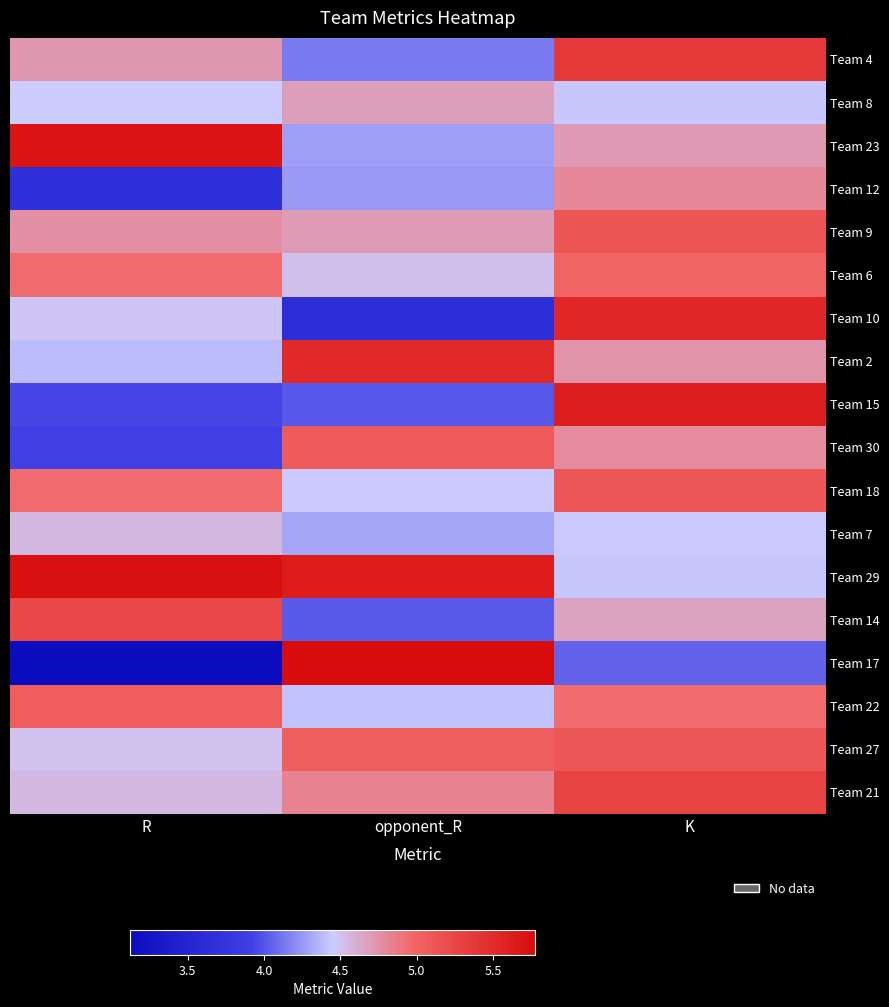

Reading left to right, extract all data points from this chart.

Team 4: R=4.7	opponent_R=4.1	K=5.4
Team 8: R=4.5	opponent_R=4.7	K=4.4
Team 23: R=5.7	opponent_R=4.3	K=4.7
Team 12: R=3.7	opponent_R=4.3	K=4.8
Team 9: R=4.8	opponent_R=4.7	K=5.1
Team 6: R=4.9	opponent_R=4.5	K=5.0
Team 10: R=4.5	opponent_R=3.7	K=5.5
Team 2: R=4.4	opponent_R=5.5	K=4.7
Team 15: R=3.9	opponent_R=4.0	K=5.6
Team 30: R=3.9	opponent_R=5.1	K=4.8
Team 18: R=4.9	opponent_R=4.4	K=5.1
Team 7: R=4.6	opponent_R=4.3	K=4.4
Team 29: R=5.7	opponent_R=5.6	K=4.4
Team 14: R=5.2	opponent_R=4.0	K=4.7
Team 17: R=3.1	opponent_R=5.8	K=4.0
Team 22: R=5.1	opponent_R=4.4	K=4.9
Team 27: R=4.5	opponent_R=5.0	K=5.1
Team 21: R=4.5	opponent_R=4.8	K=5.3